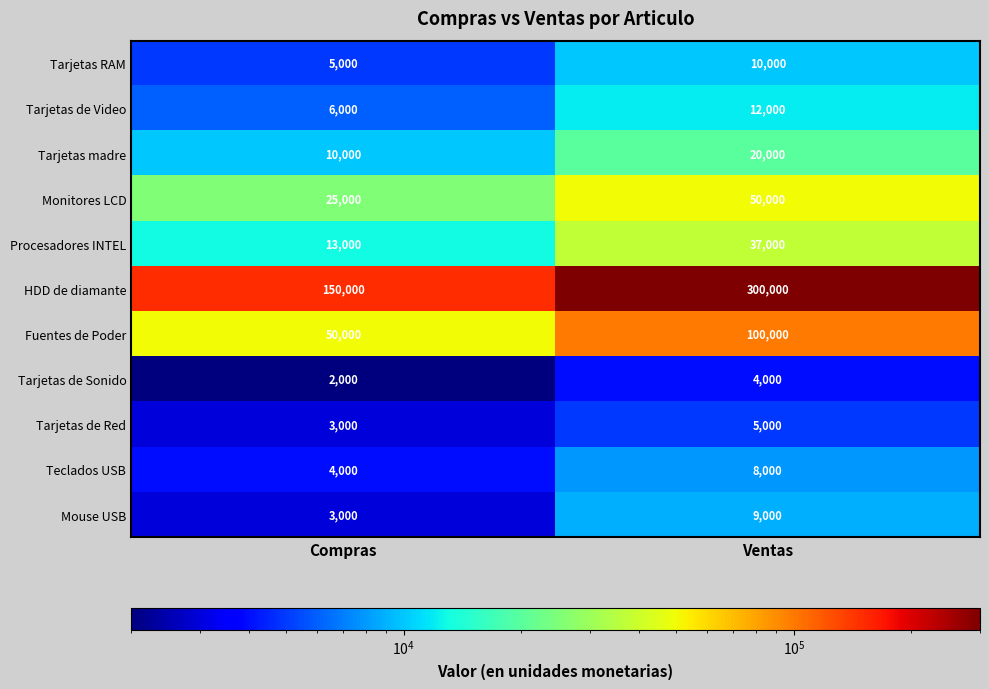

What is the average value of the Tarjetas RAM series?

7500